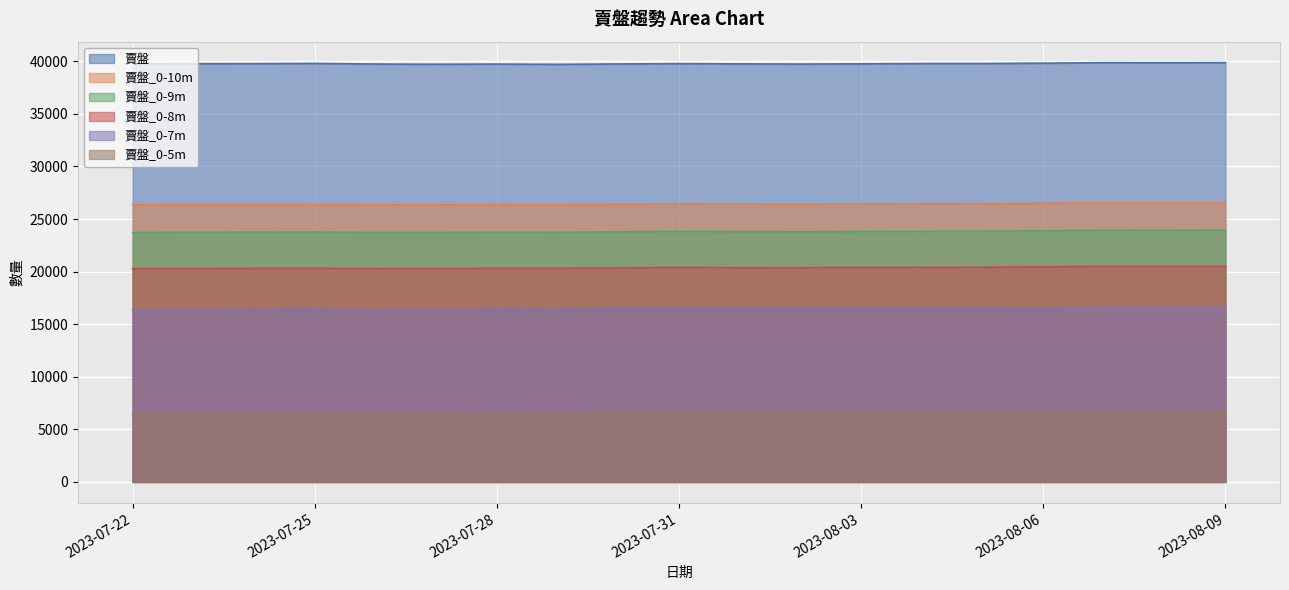

At 2023-08-03, list the series in order from largest to smallest.

賣盤, 賣盤_0-10m, 賣盤_0-9m, 賣盤_0-8m, 賣盤_0-7m, 賣盤_0-5m